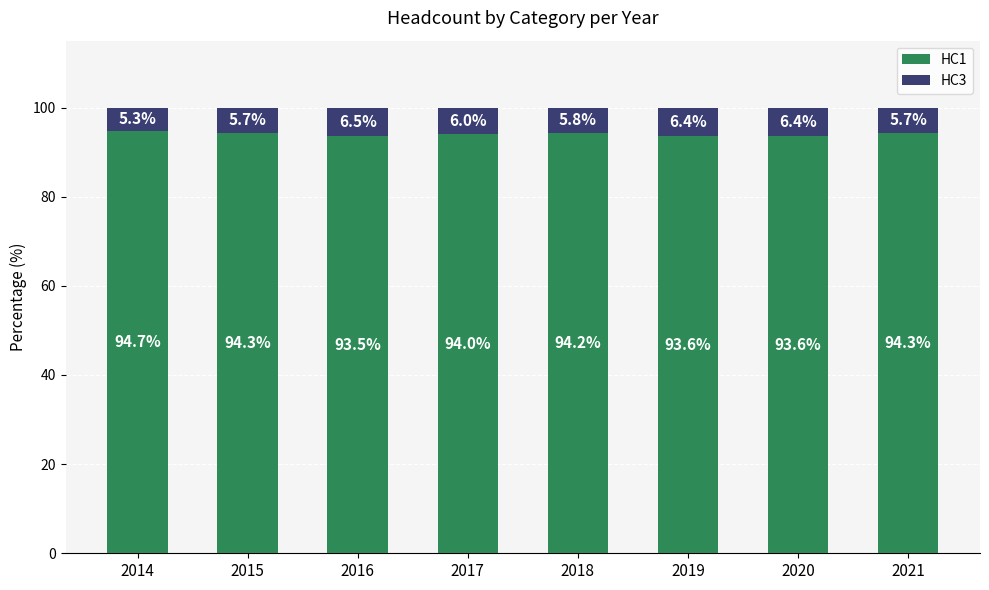

What is the sum of the HC1 values at 2020 and 2018?

187.8